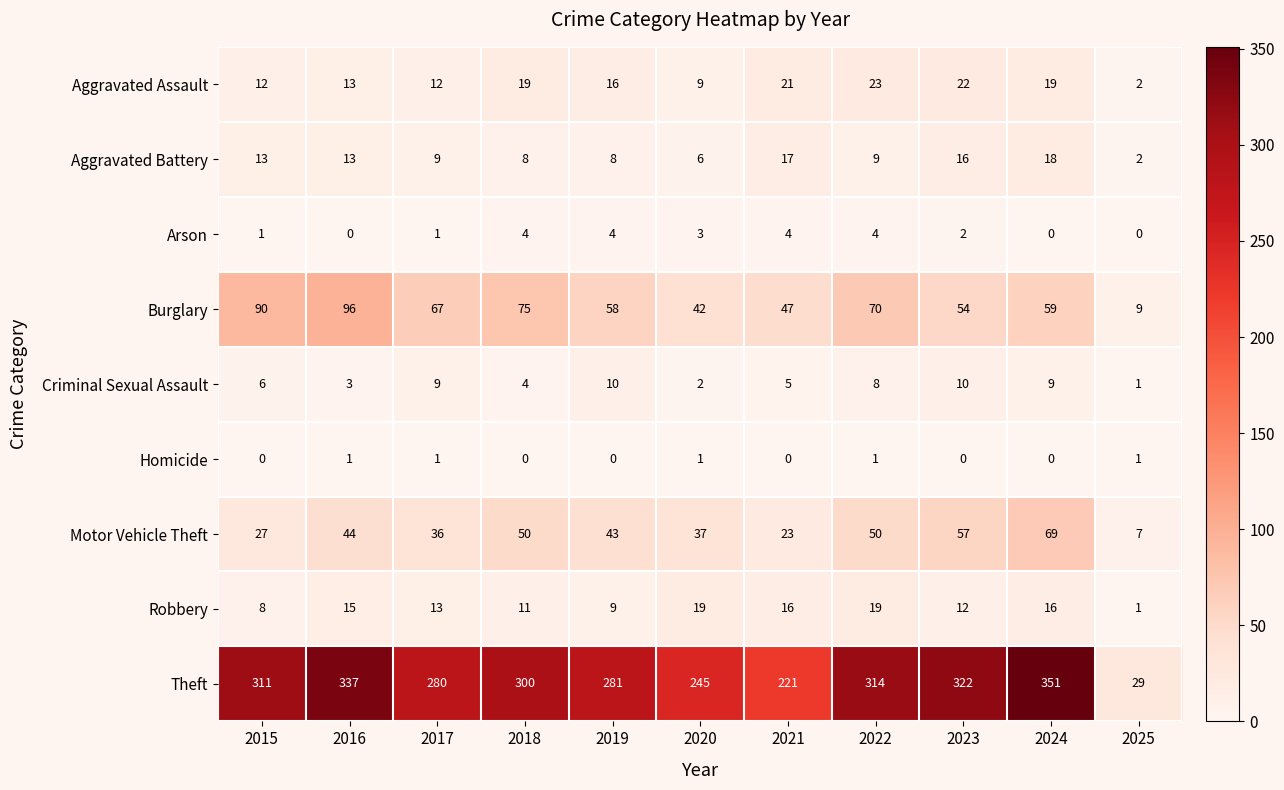

Which series has the largest total across all categories?

Theft